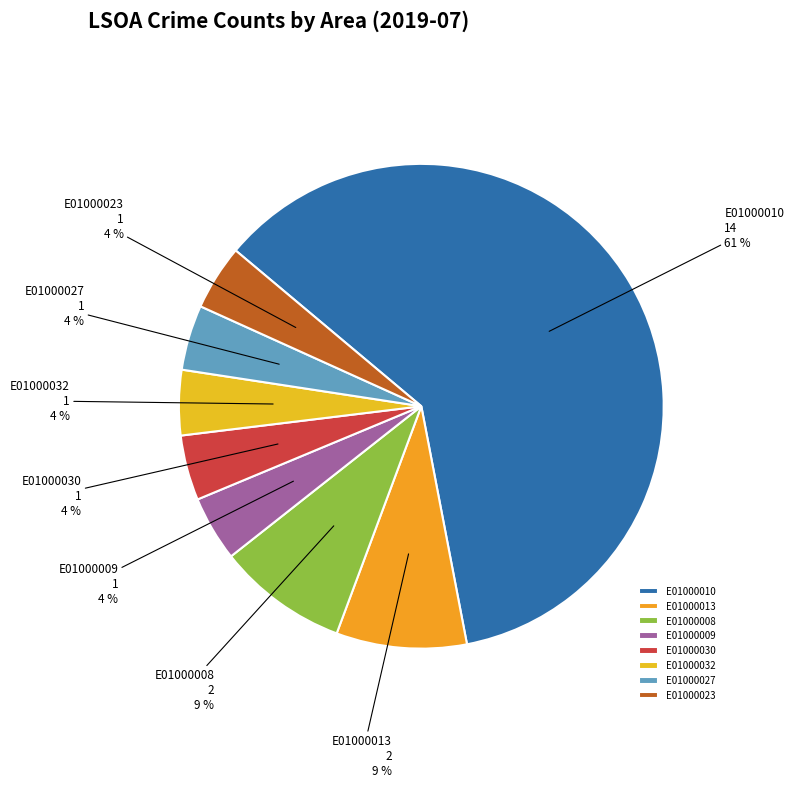

Which slice represents more than half of the pie?

E01000010